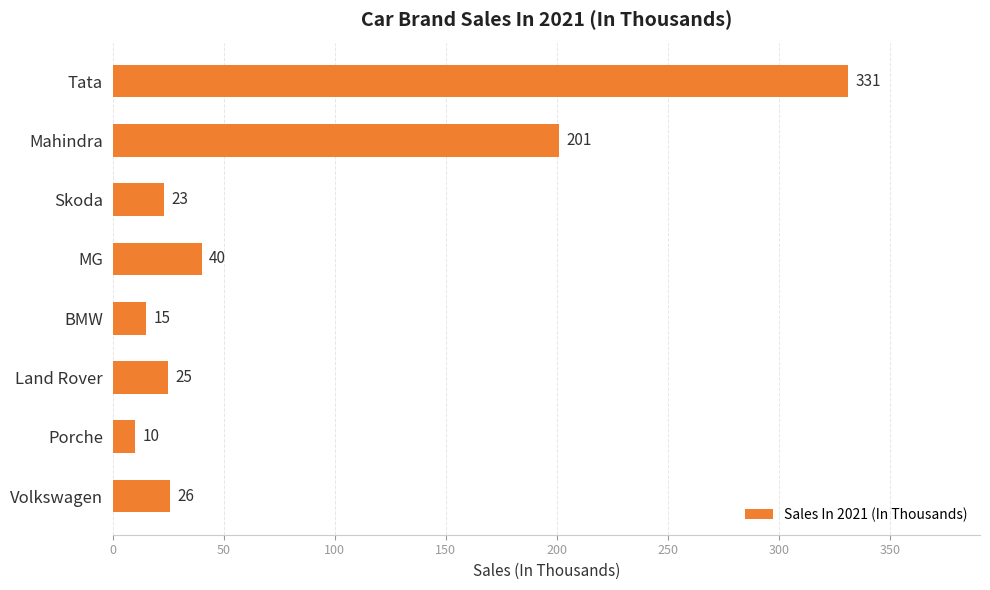

Rank the categories by value from highest to lowest.

Tata, Mahindra, MG, Volkswagen, Land Rover, Skoda, BMW, Porche